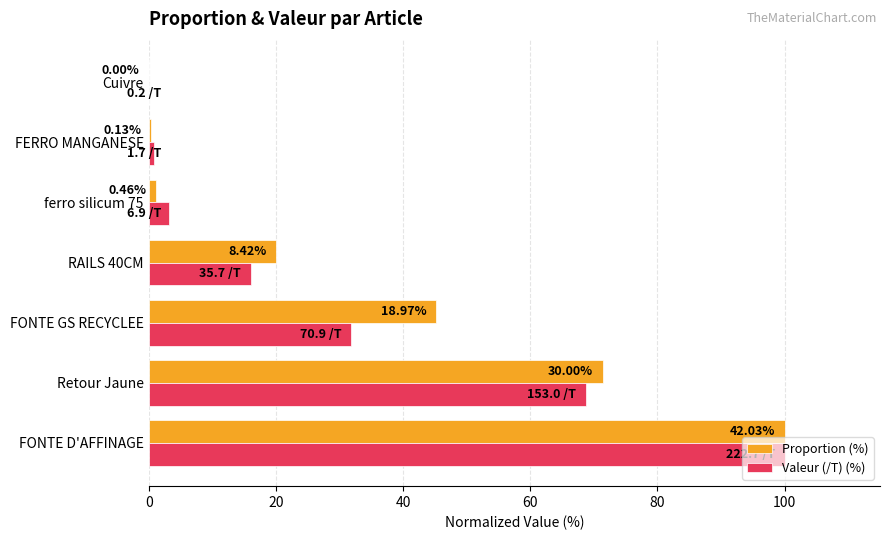

Rank the series by their maximum value, from lowest to highest.

Proportion (%), Valeur (/T) (%)